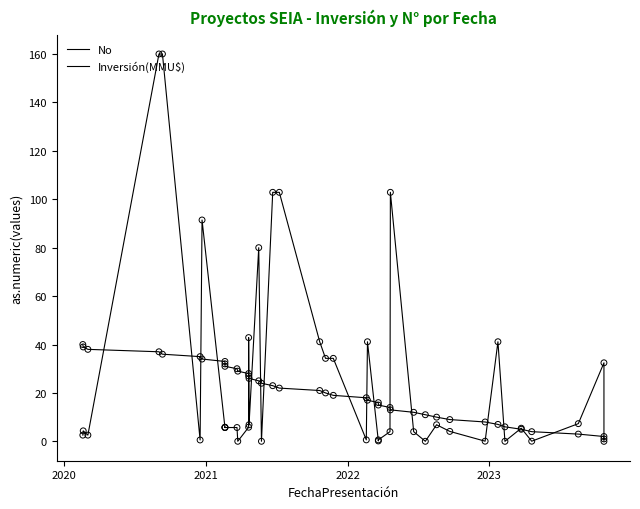

Which series has the largest Y range (max minus min)?

Inversión(MMU$)